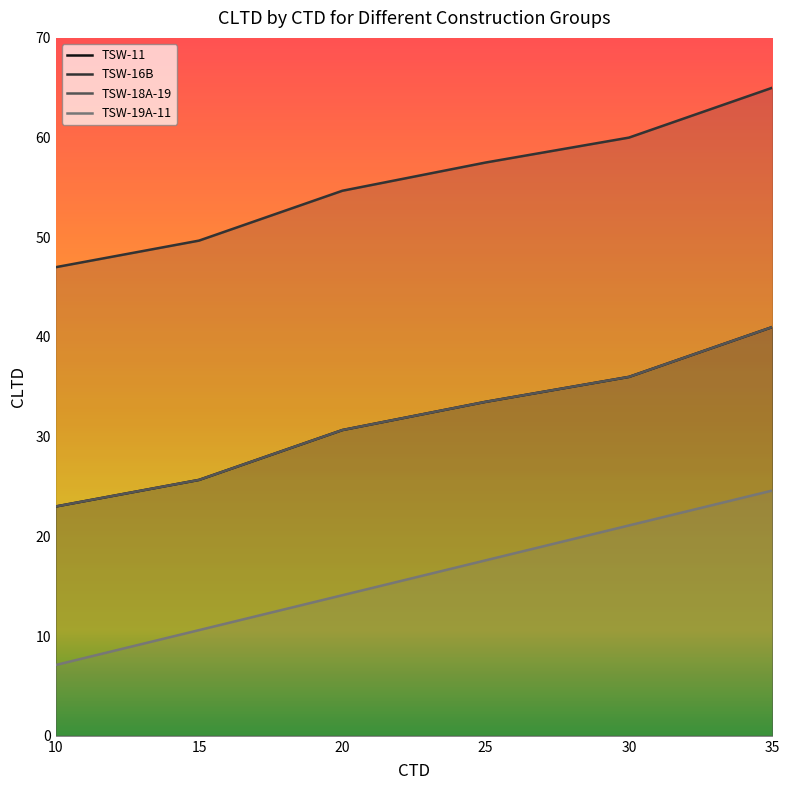

Which series has the widest spread of values?

TSW-11